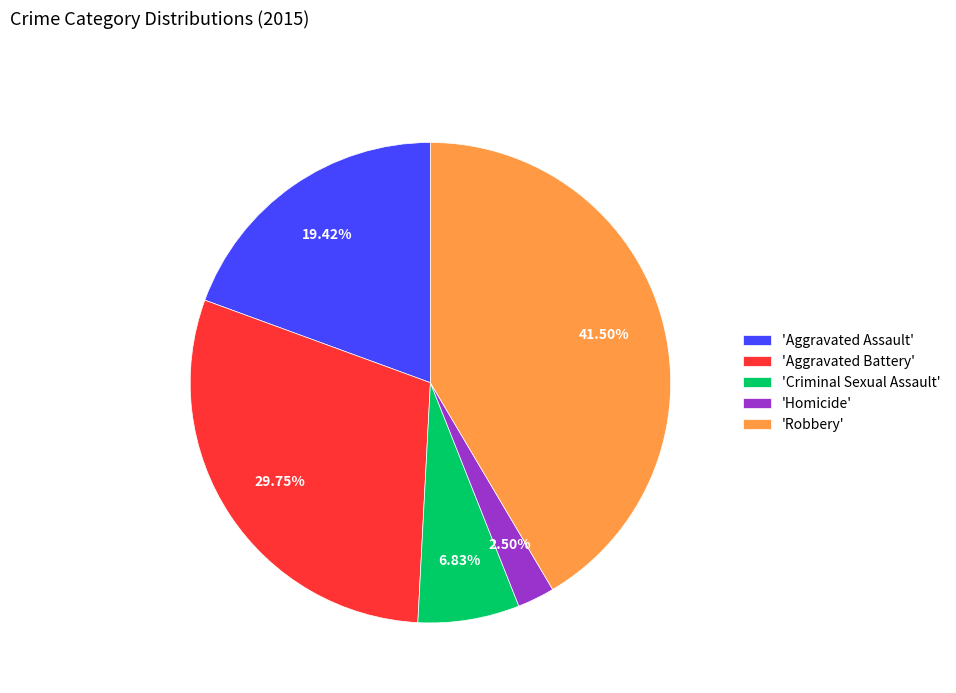

Combined, do 'Aggravated Assault' and 'Criminal Sexual Assault' account for over 50%?

No